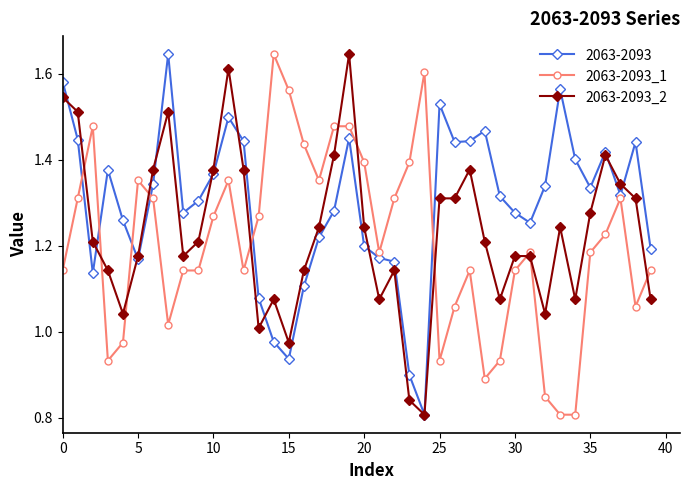

Which series has the largest total across all categories?

2063-2093